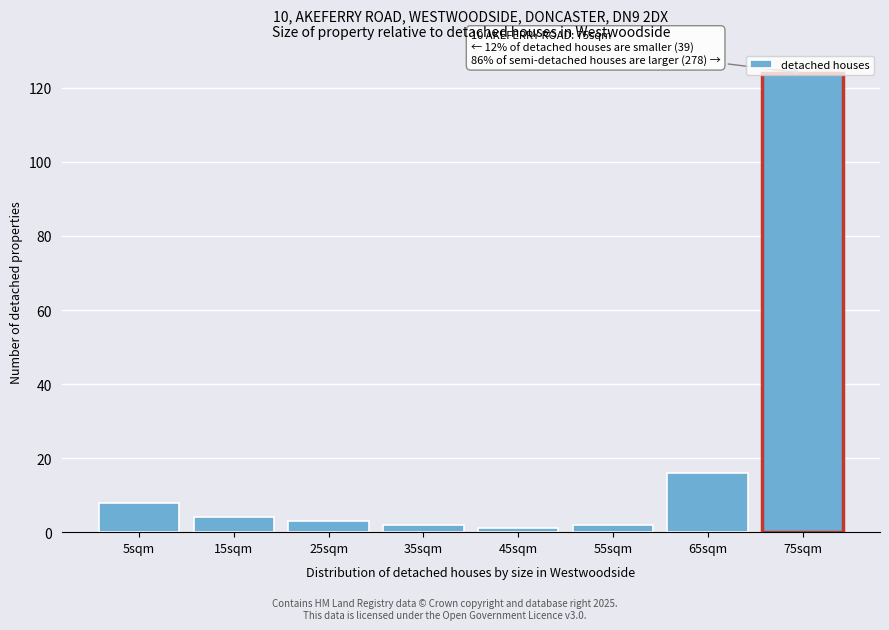

True or false: the data shows 4 at 15sqm.

True